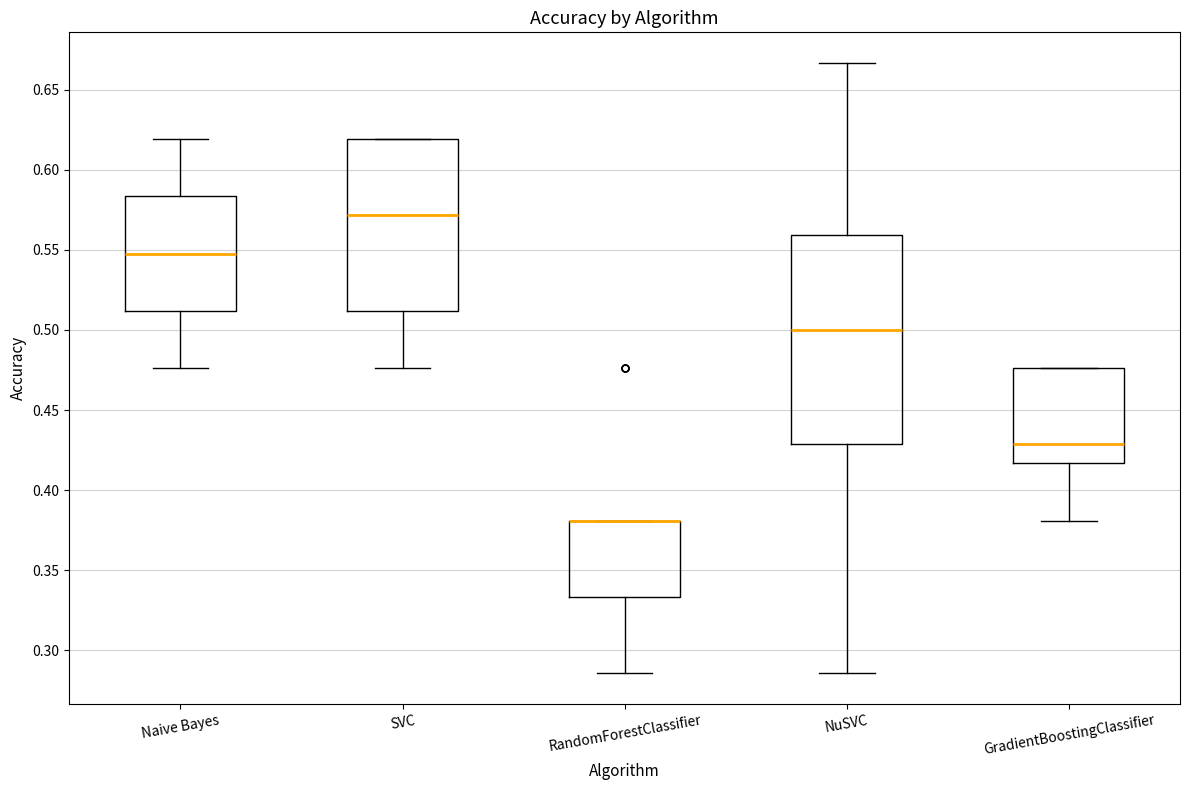

Where is the lower edge of the box for Naive Bayes on the y-axis? The values are not printed on the chart, so give them approximately, as read against the axis.

0.510